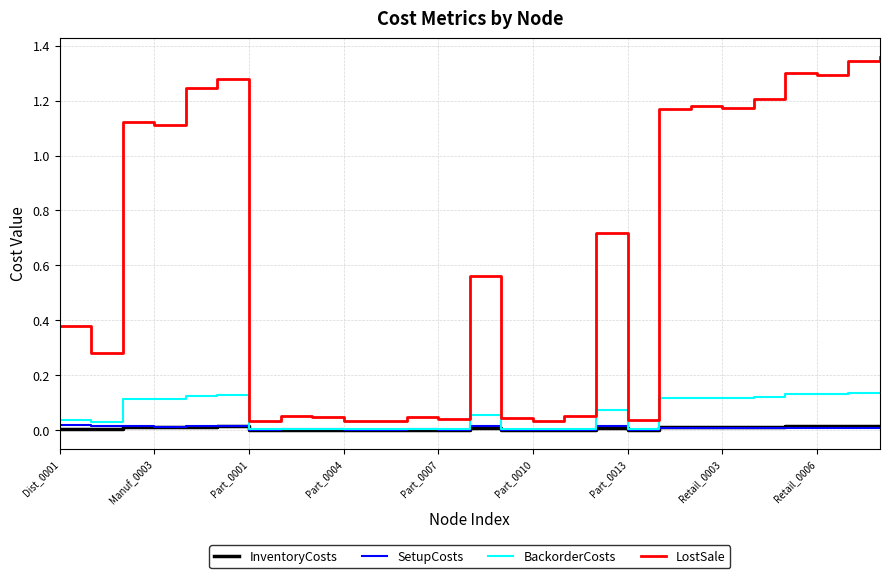

Which series has the largest range (max minus min)?

LostSale